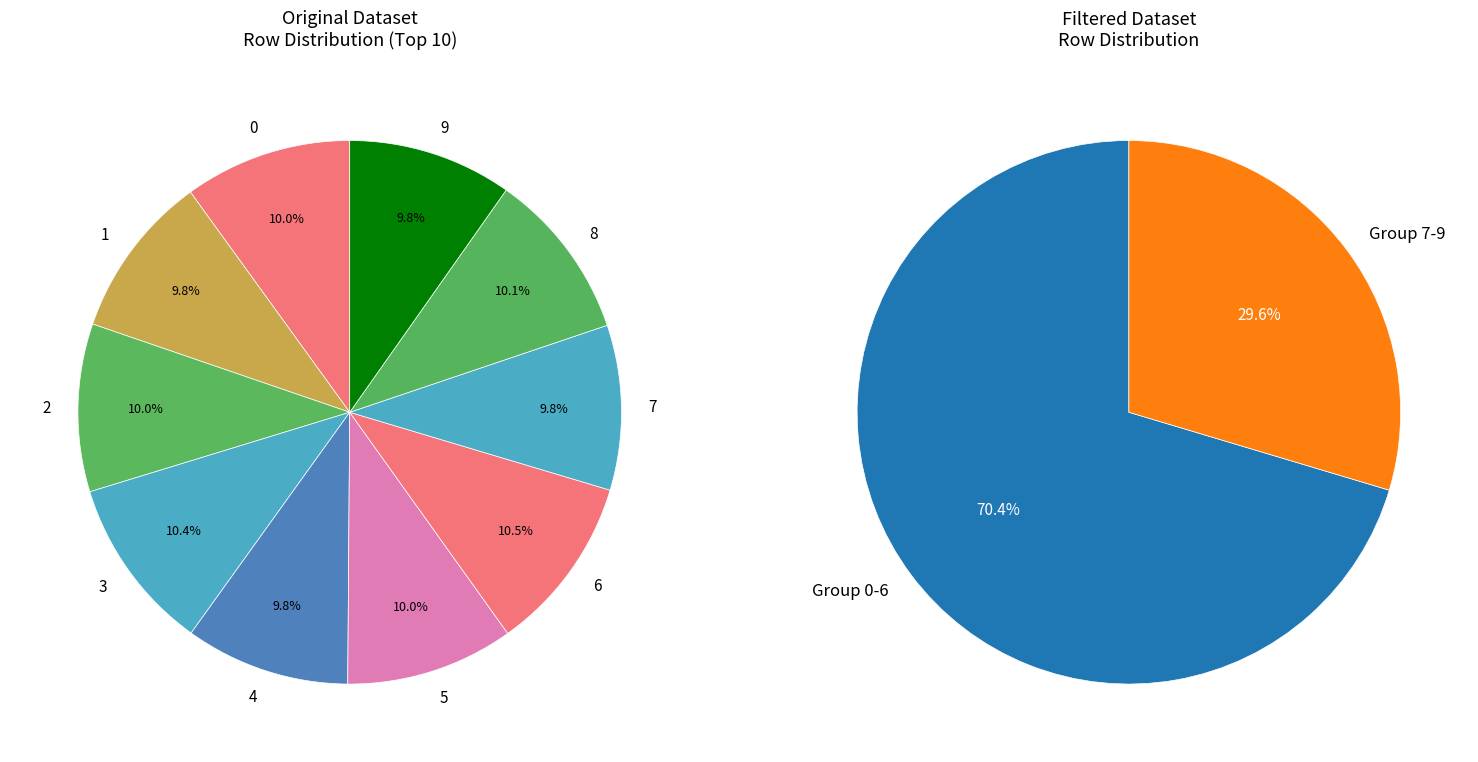

Does any single category account for the majority?

No